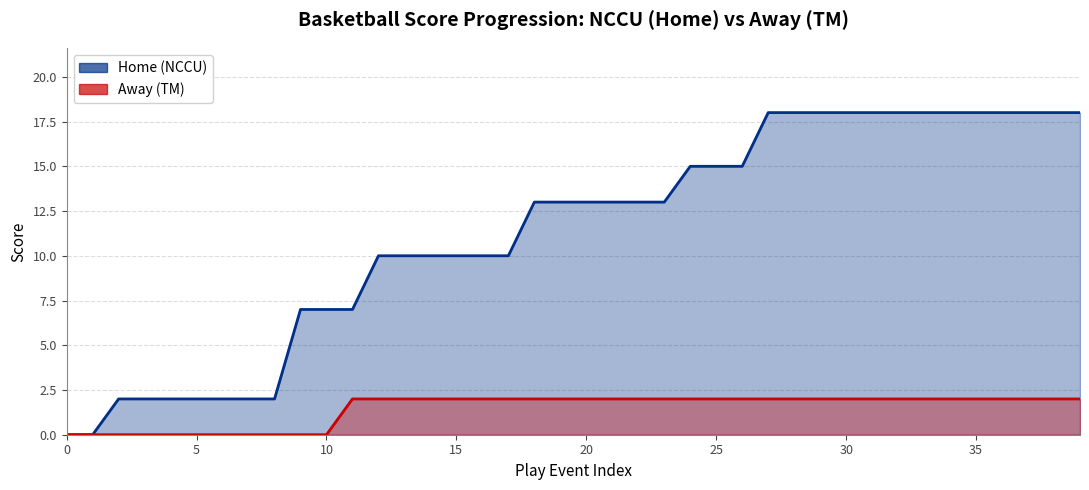

List the series in order of their peak value, highest first.

Home, Away